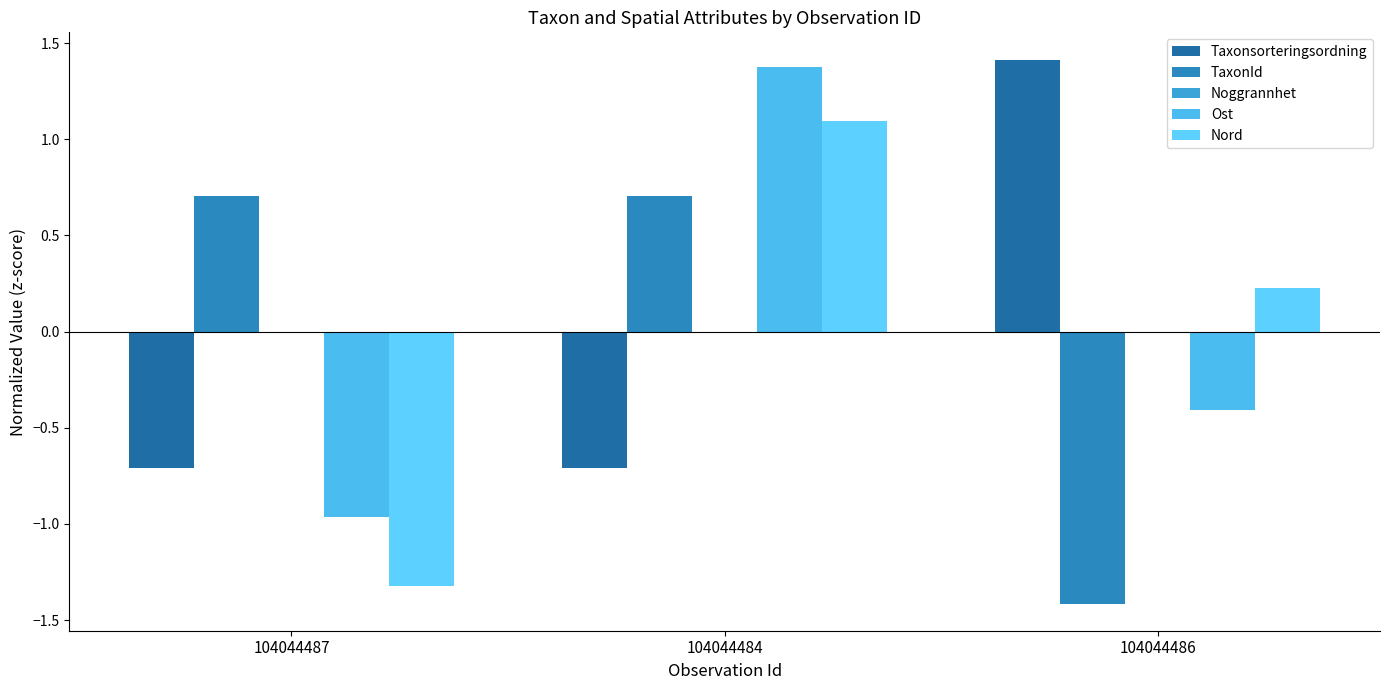

At which label is Nord closest to 0?

104044486